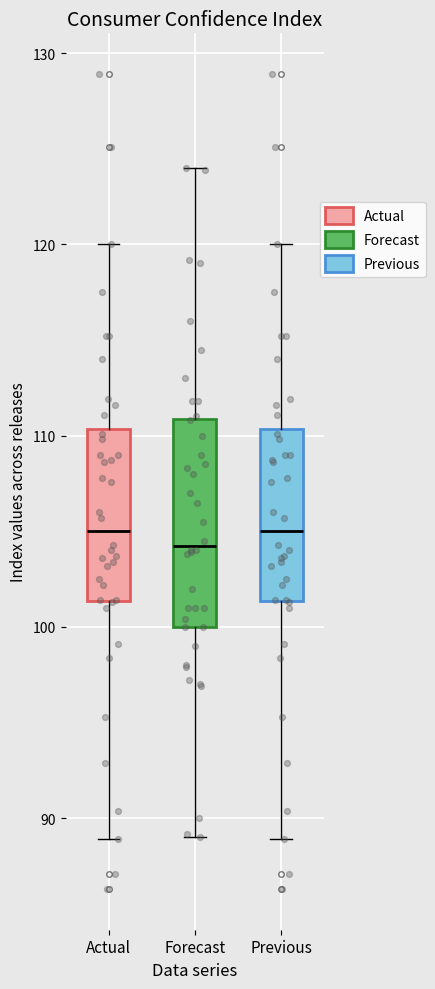

Reading left to right, transcribe this box plot: for each box, give where its median line is, the range the box spans, and where its two whiskers end, as read against the y-axis. The values are not printed on the chart, so give them approximately, as read against the axis.

Actual: median 105, box 101 to 110, whiskers 89 to 120
Forecast: median 104, box 100 to 111, whiskers 89 to 124
Previous: median 105, box 101 to 110, whiskers 89 to 120